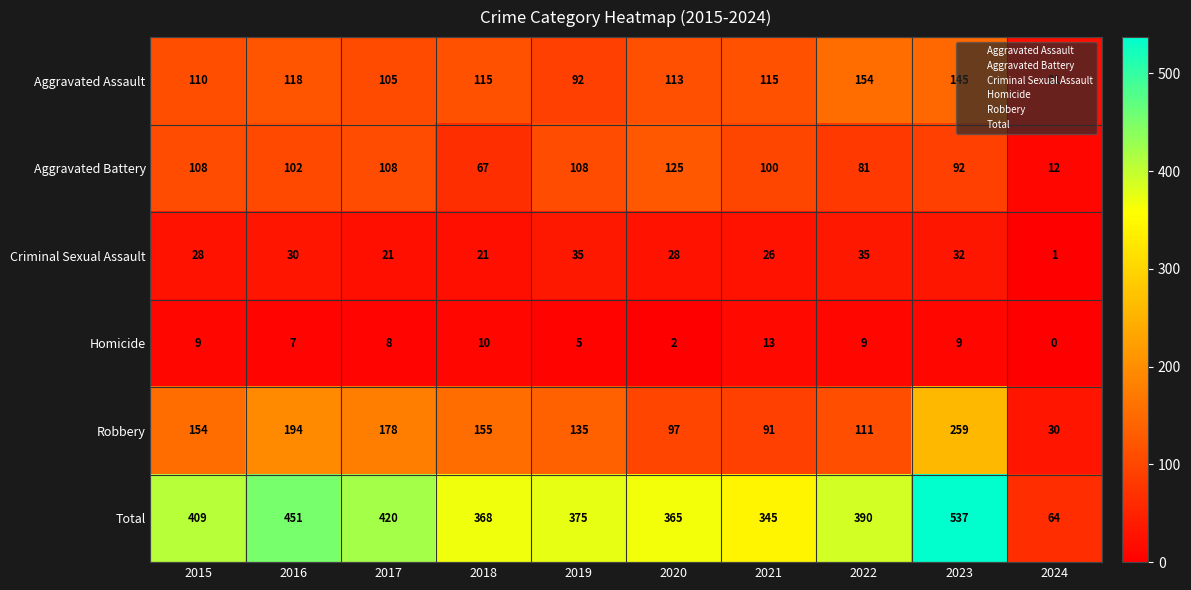

How many data points does each series have?

10